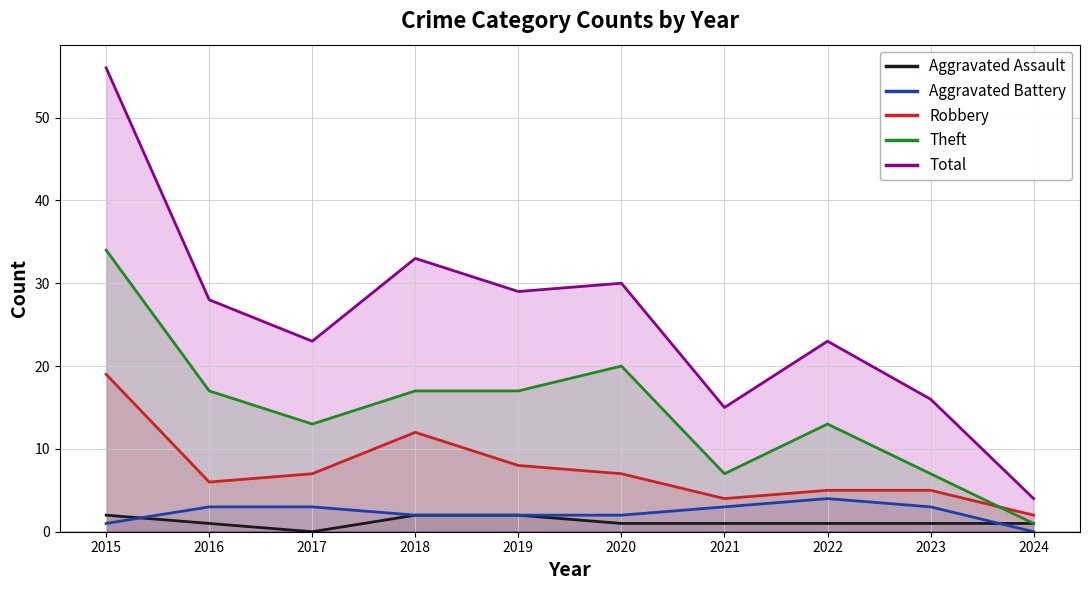

True or false: Aggravated Battery has more than 2 interior local peaks.

False